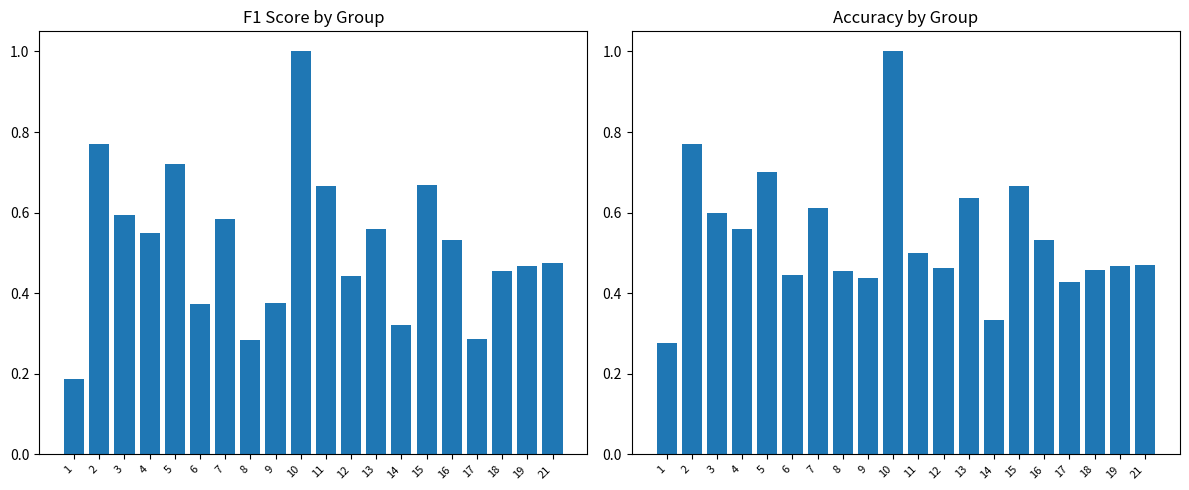

What are all the series names shown in the legend?

f1, accuracy